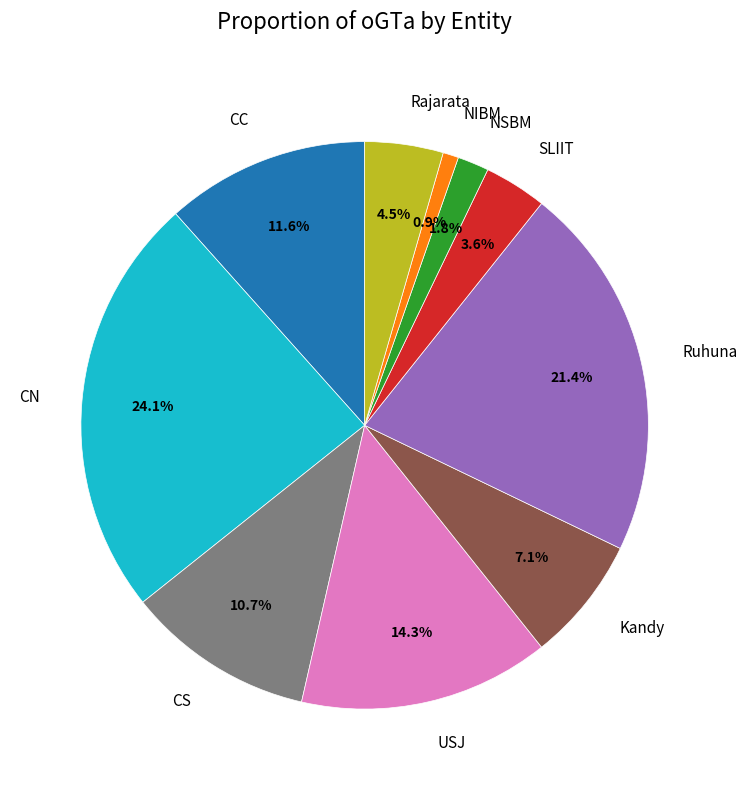

Count the number of slices in the pie.

10